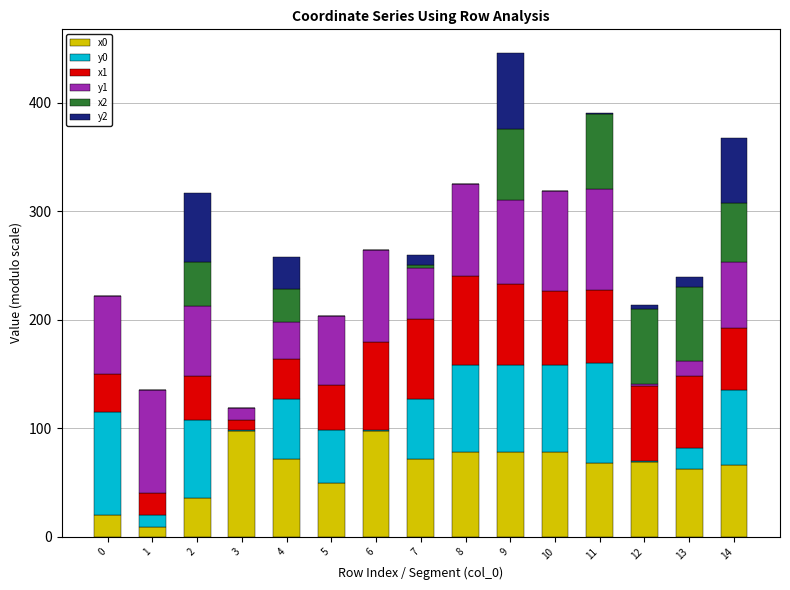

What is the maximum value for x0?

97.9